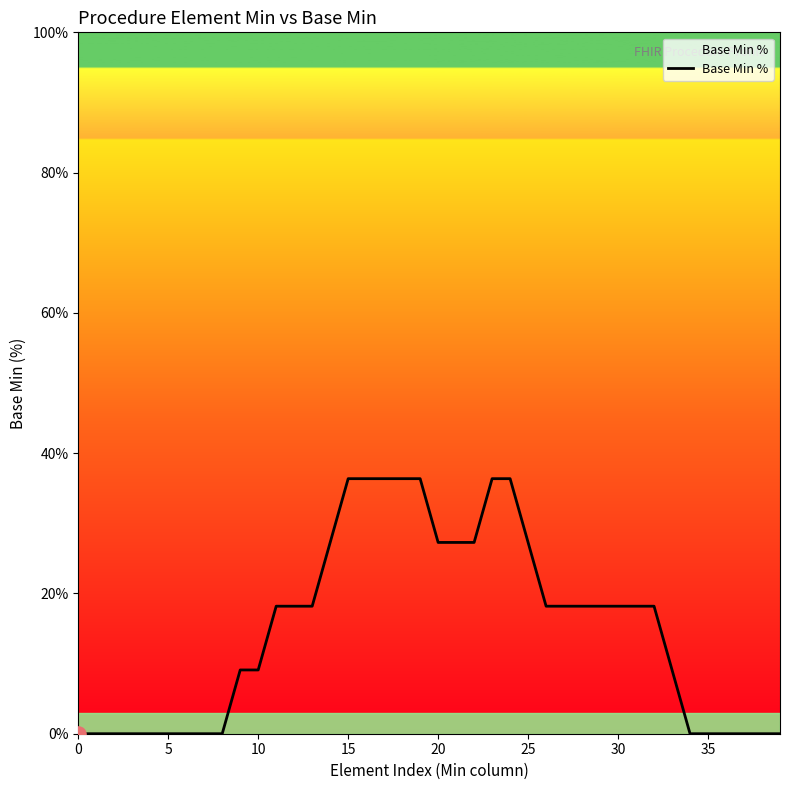

What is the greatest value displayed?

36.4